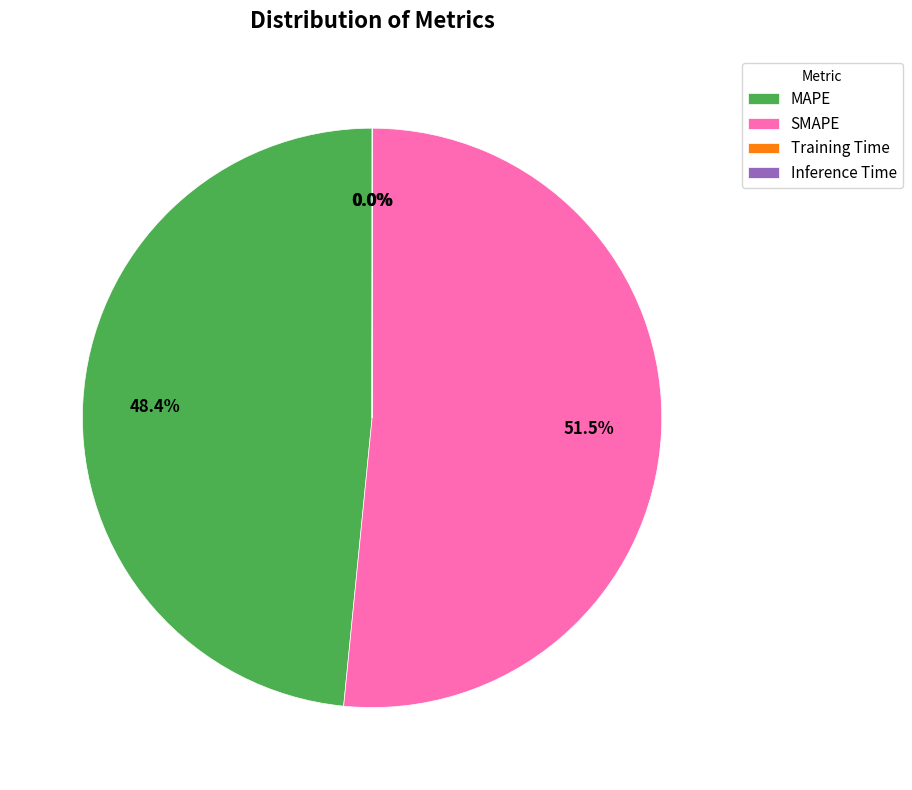

Which slice is the largest?

SMAPE